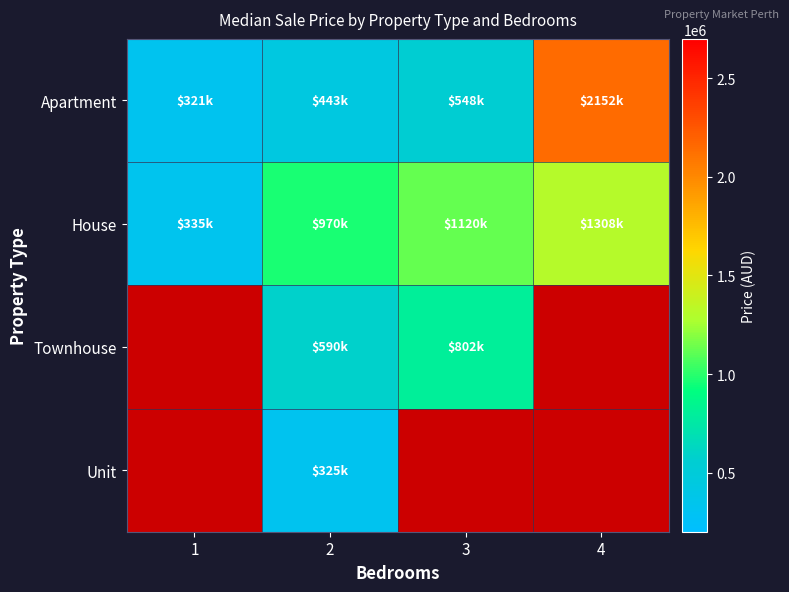

The House series shows 88419.4 at 1. True or false?

False